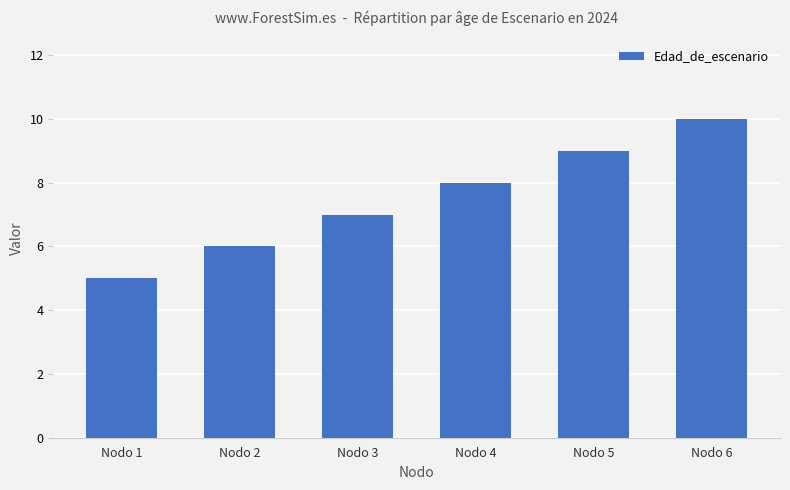

At which category does the chart reach its minimum across all series?

Nodo 1